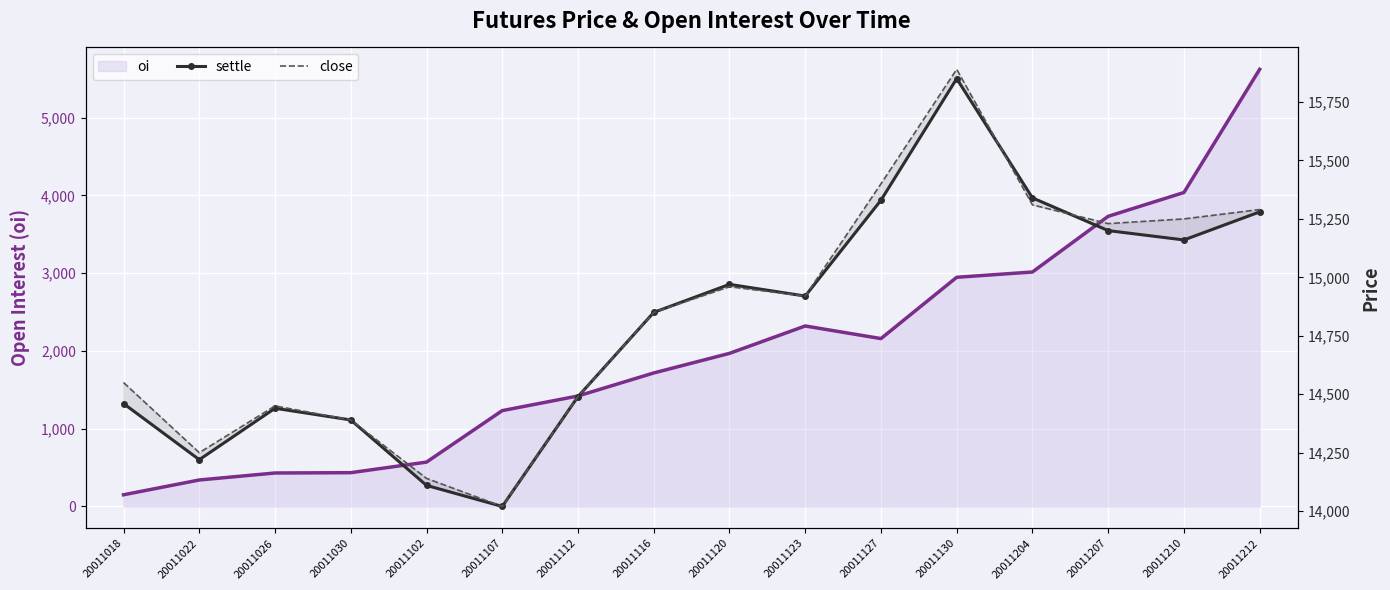

What is the maximum value for settle?

15850